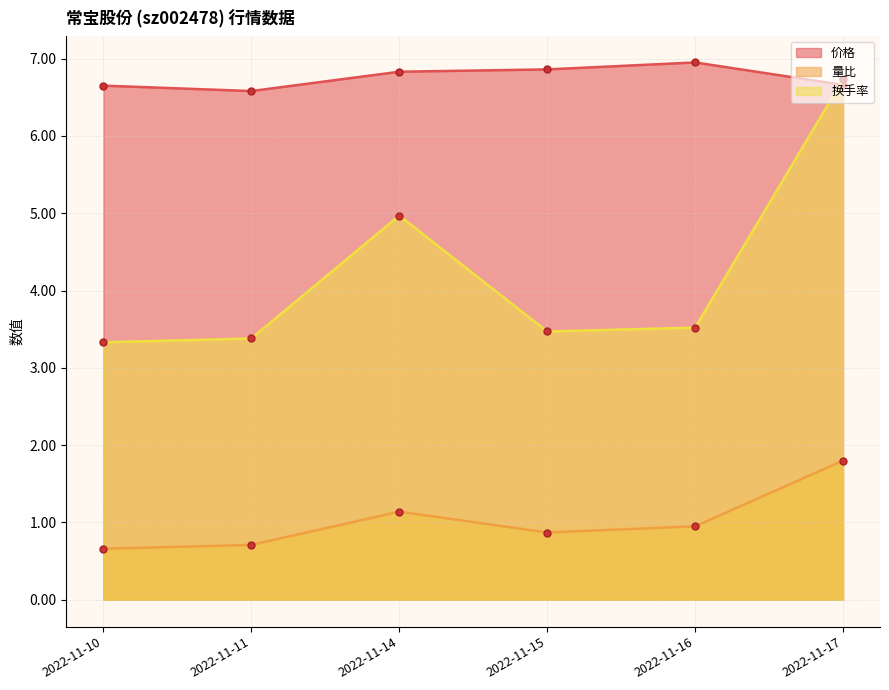

Is the value of 换手率 at 2022-11-15 greater than the value of 价格 at 2022-11-11?

No